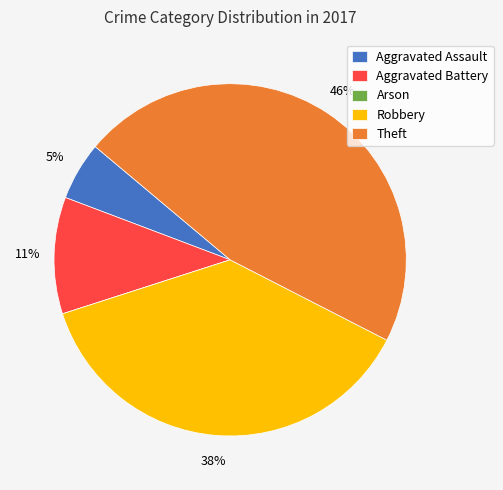

Which has a higher value, Aggravated Assault or Aggravated Battery?

Aggravated Battery